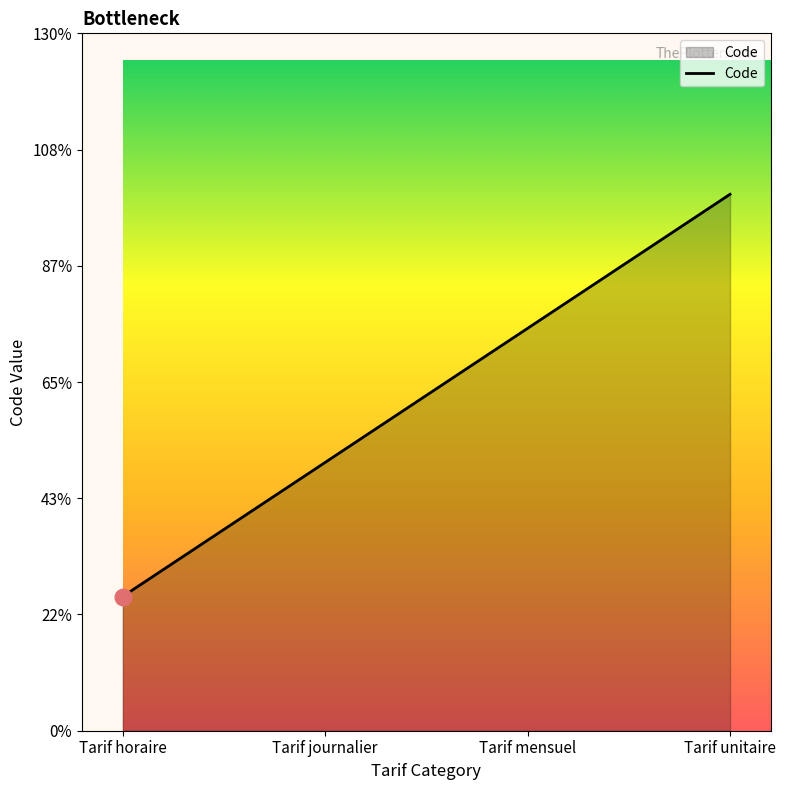

Which has a higher value, Tarif unitaire or Tarif journalier?

Tarif unitaire